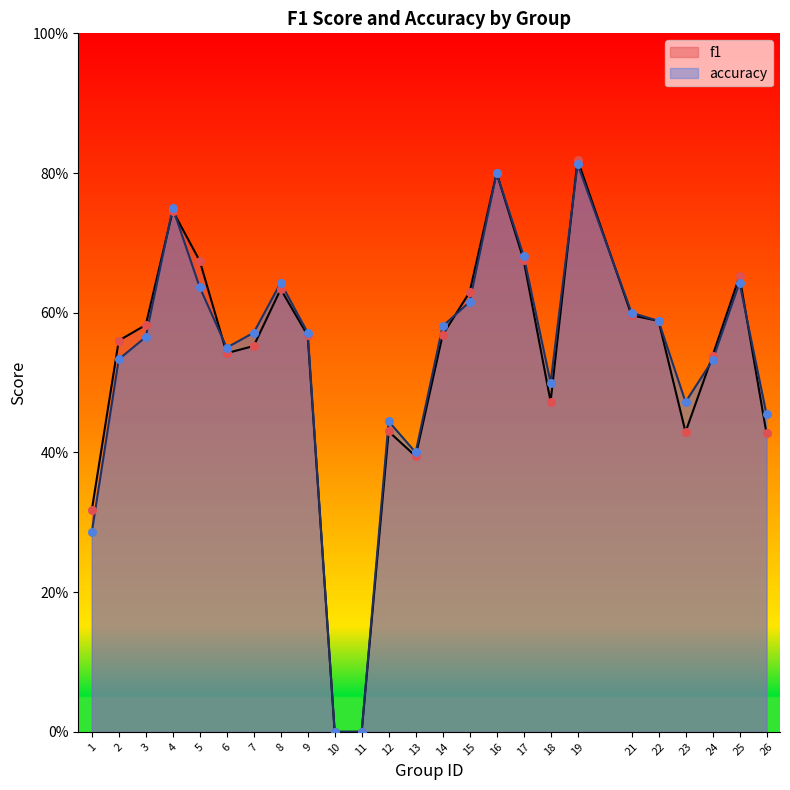

Which series has the largest Y range (max minus min)?

f1